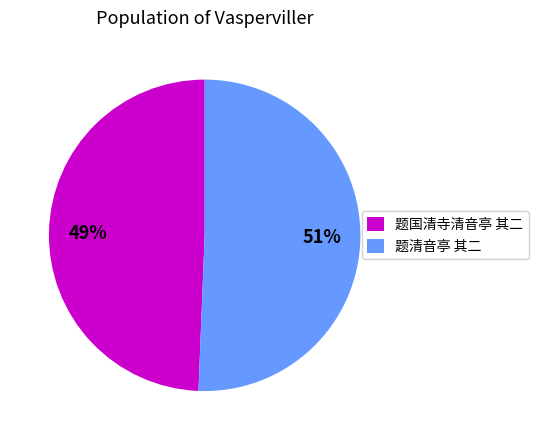

Is it true that 题清音亭 其二 is 51% of the pie?

True